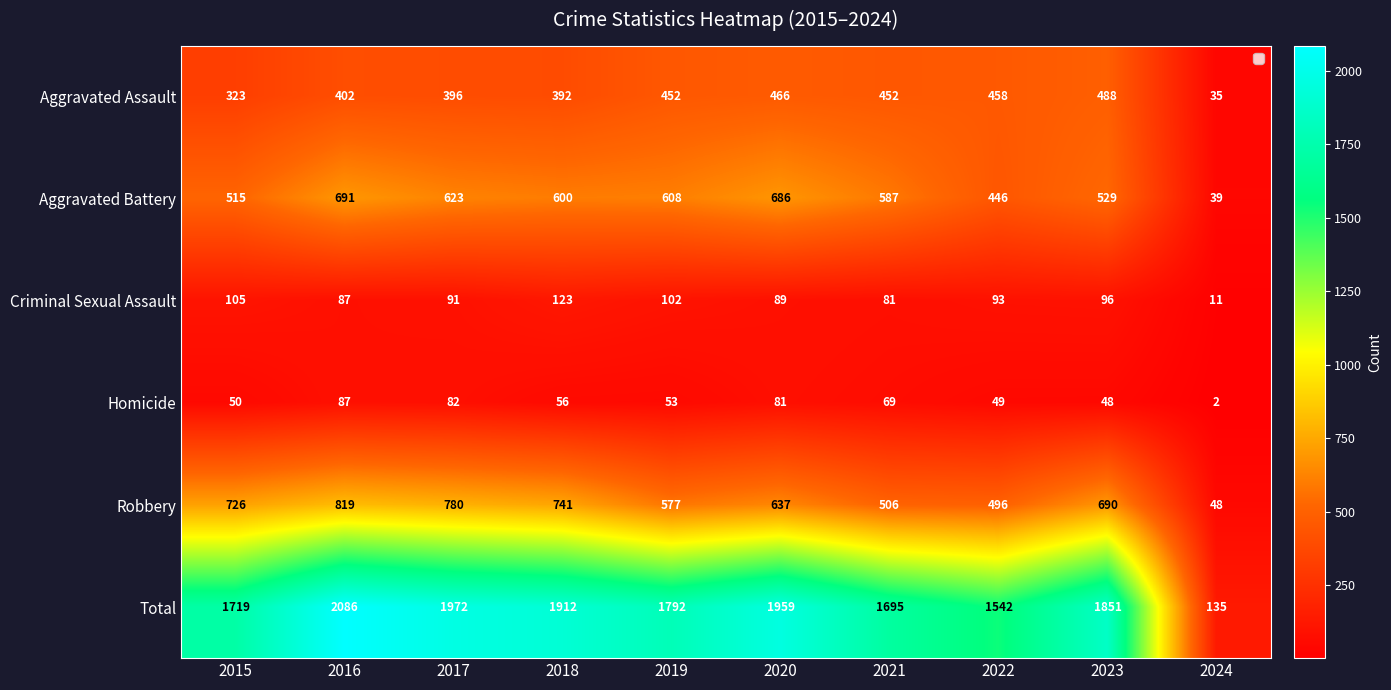

Which series has the widest spread of values?

Total